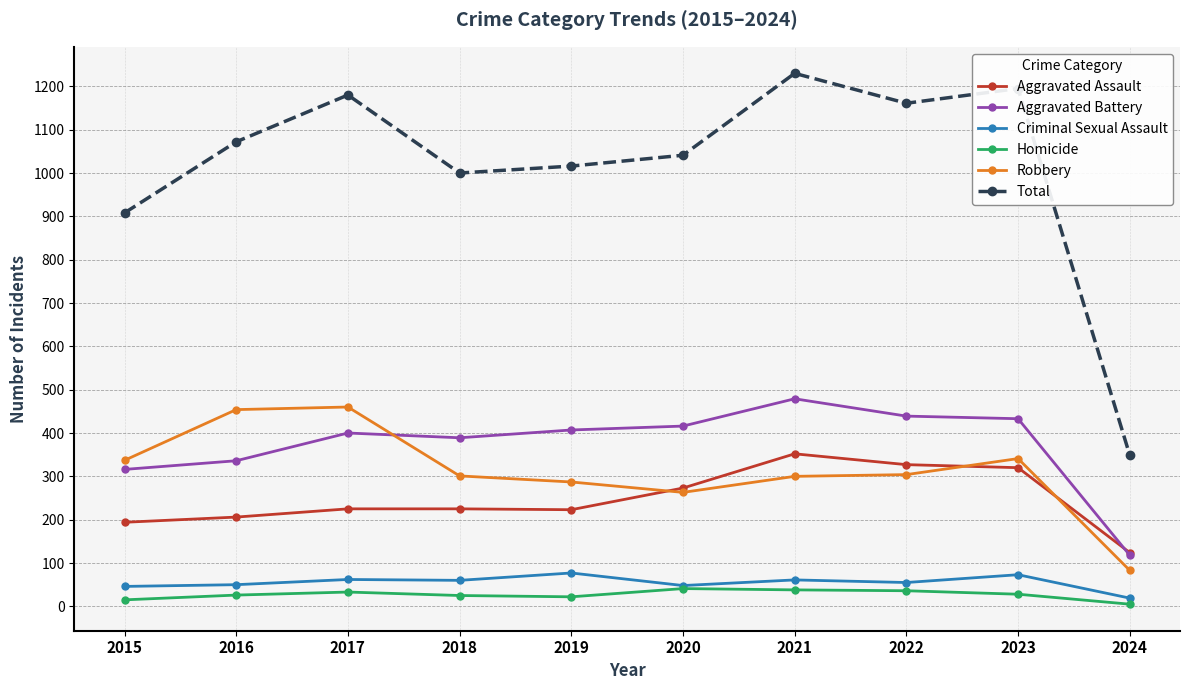

What is the average value of the Aggravated Assault series?

247